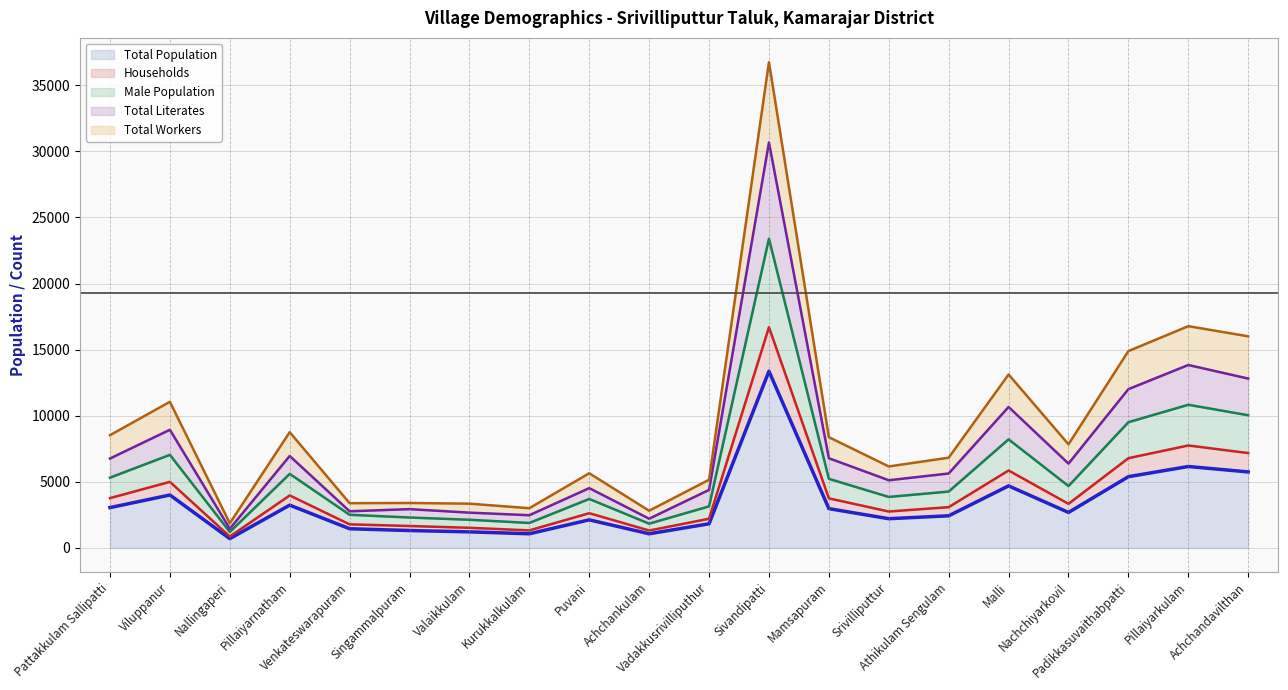

How many interior local valleys does the Total Workers (line) series have?

6